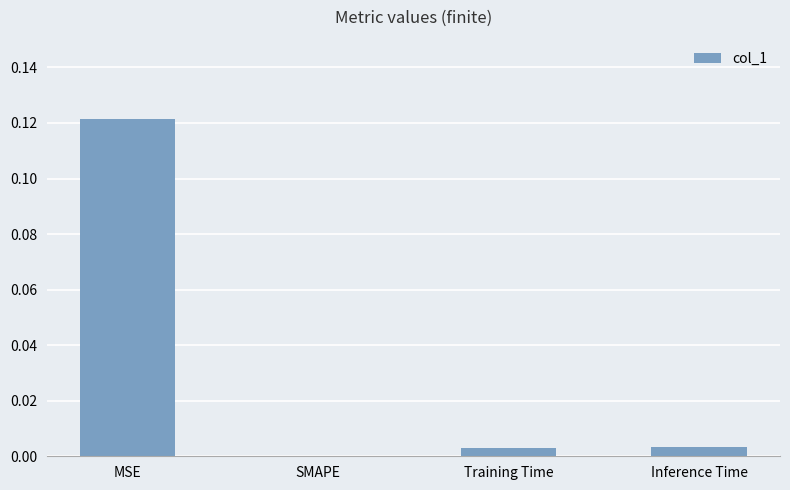

True or false: the data shows 0.0 at Inference Time.

True